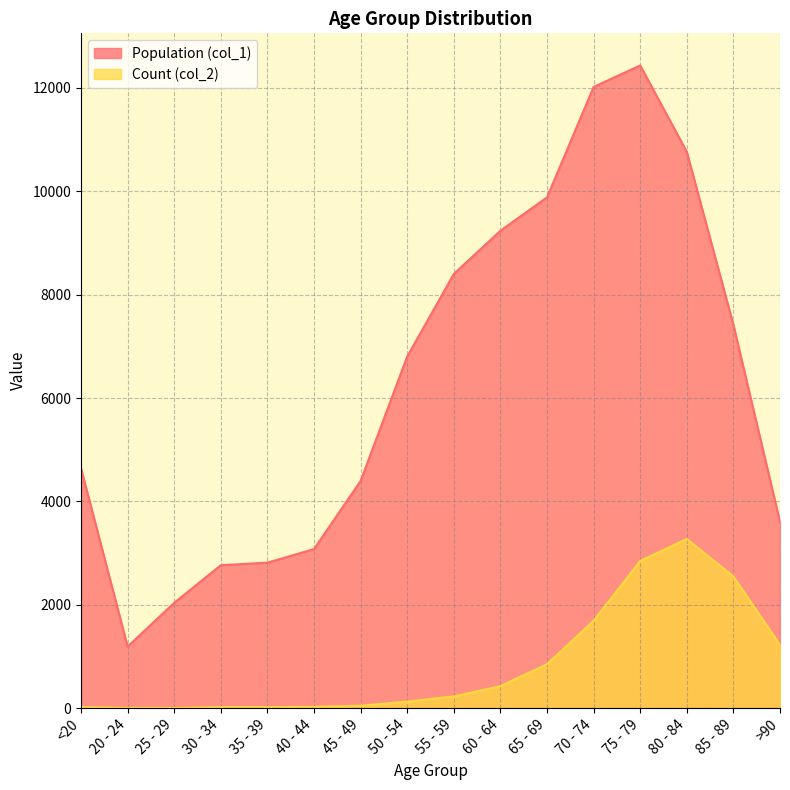

Rank the series at 40 - 44 from highest to lowest value.

Population (col_1), Count (col_2)